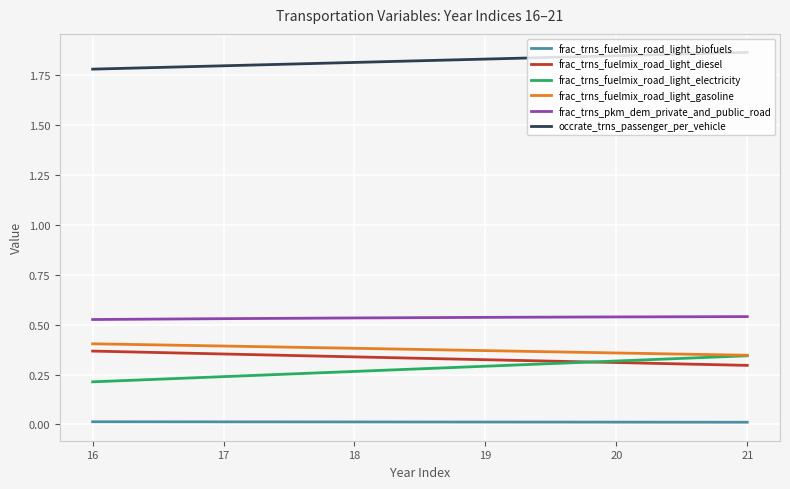

True or false: frac_trns_pkm_dem_private_and_public_road has a value of 0.3 at 17.

False